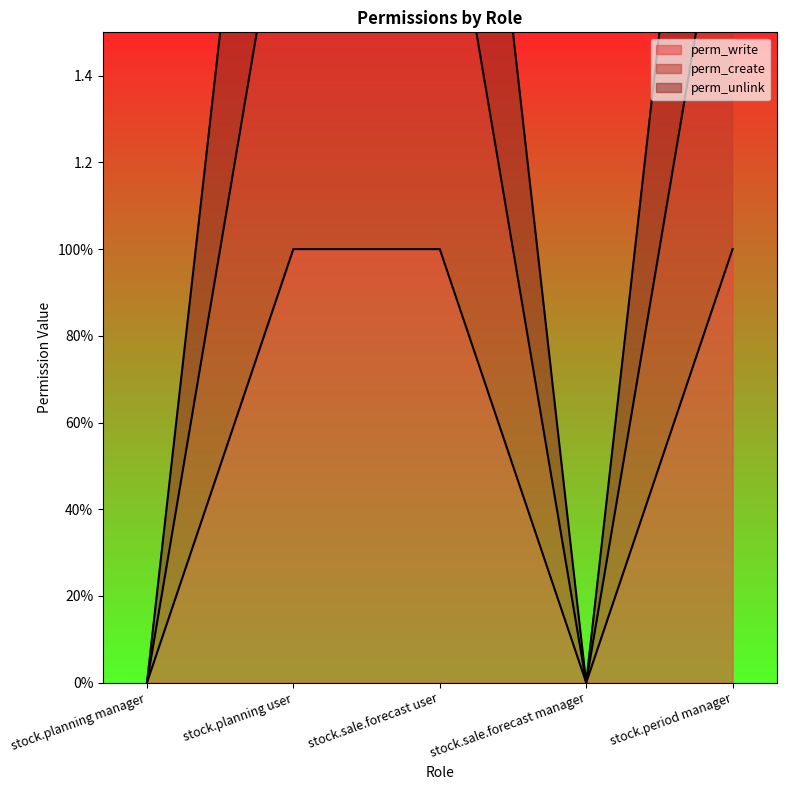

The perm_create series shows 2 at stock.period manager. True or false?

True